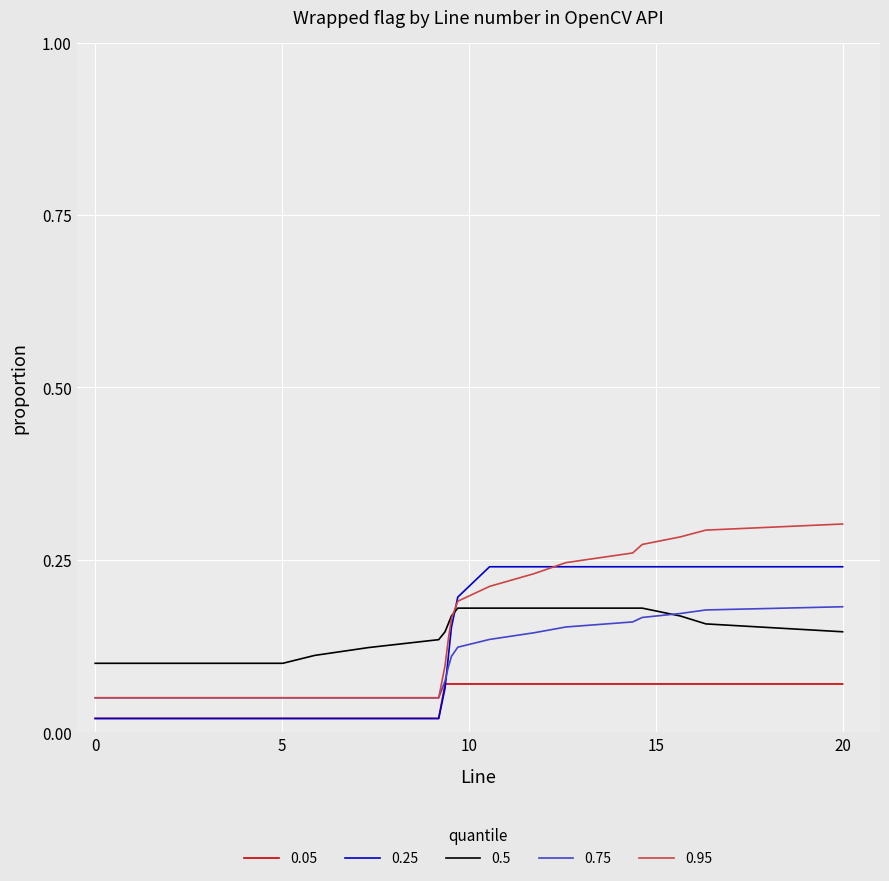

True or false: 0.75 and 0.25 cross at least once.

True